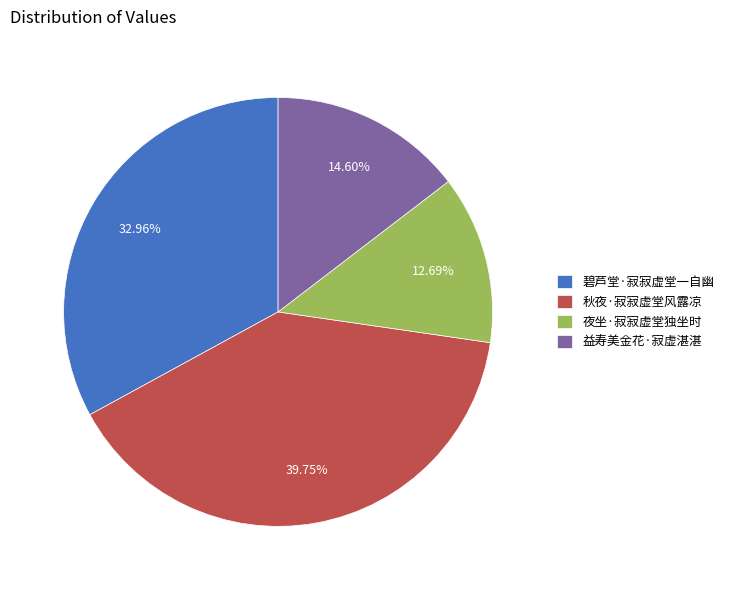

Combined, do 秋夜·寂寂虚堂风露凉 and 夜坐·寂寂虚堂独坐时 account for over 50%?

Yes